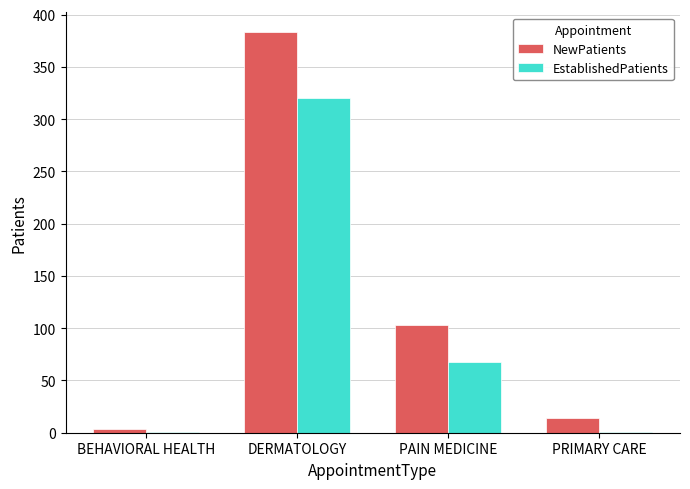

Is it true that NewPatients equals 136 at PAIN MEDICINE?

False